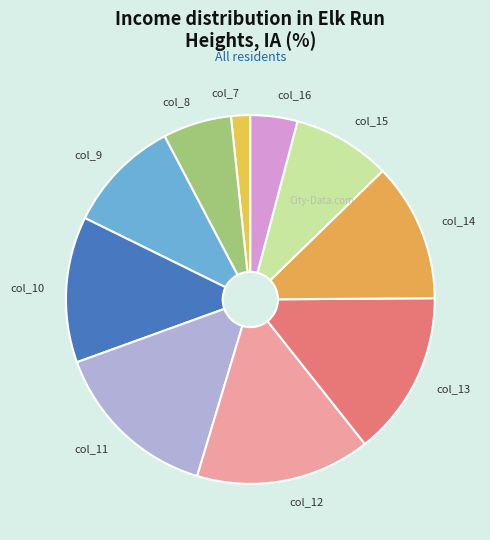

Is col_15 the majority of the pie?

No